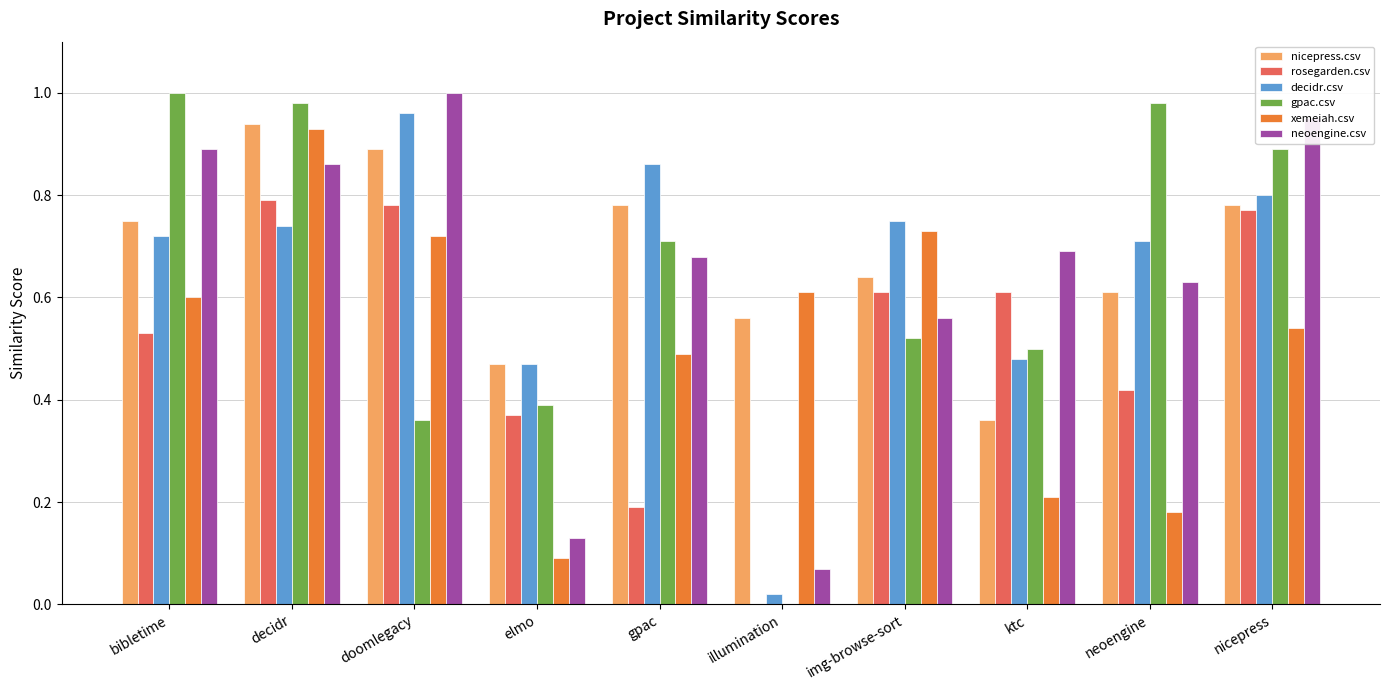

Is the value of neoengine.csv at gpac greater than the value of xemeiah.csv at img-browse-sort?

No